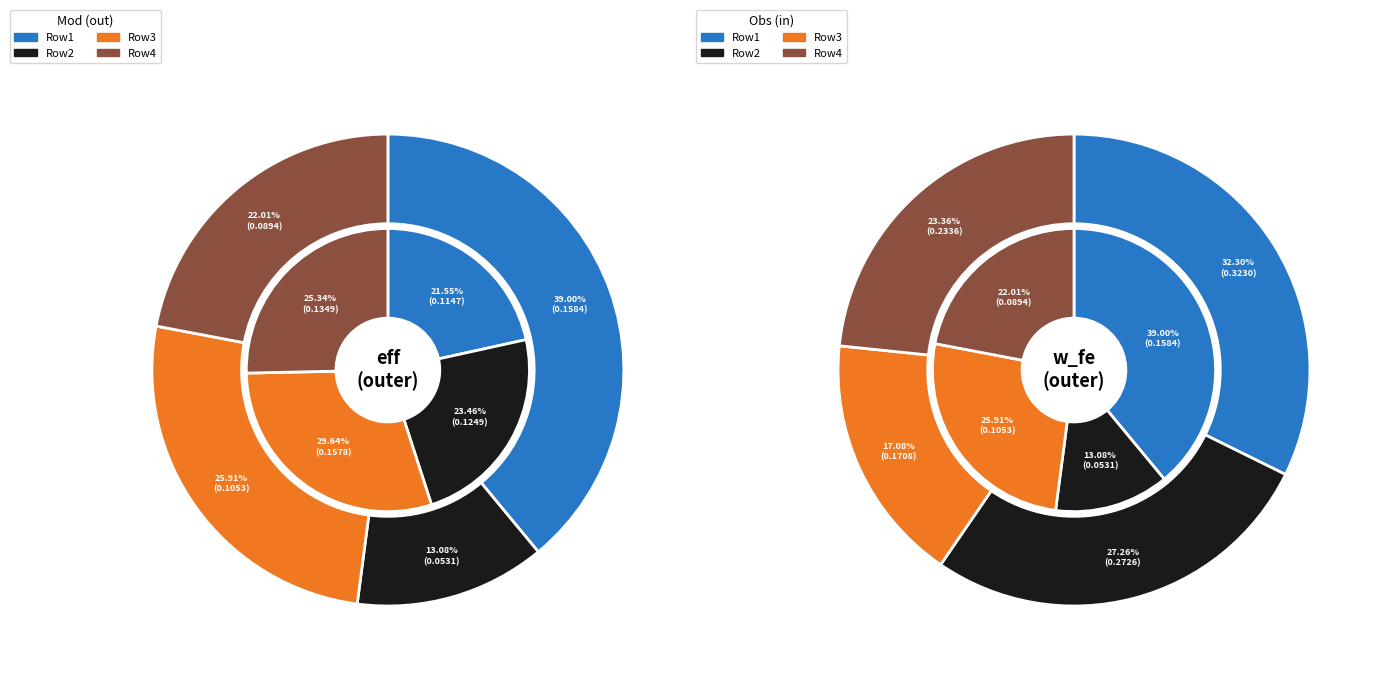

How many slices are in this pie chart?

4